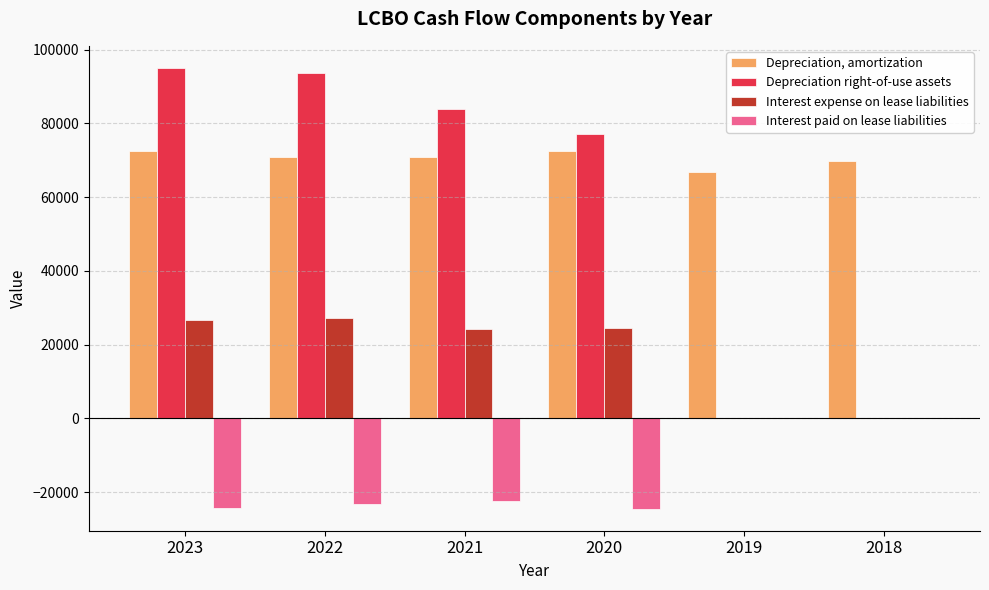

What is the spread (max minus min) of values at 2021?

106169